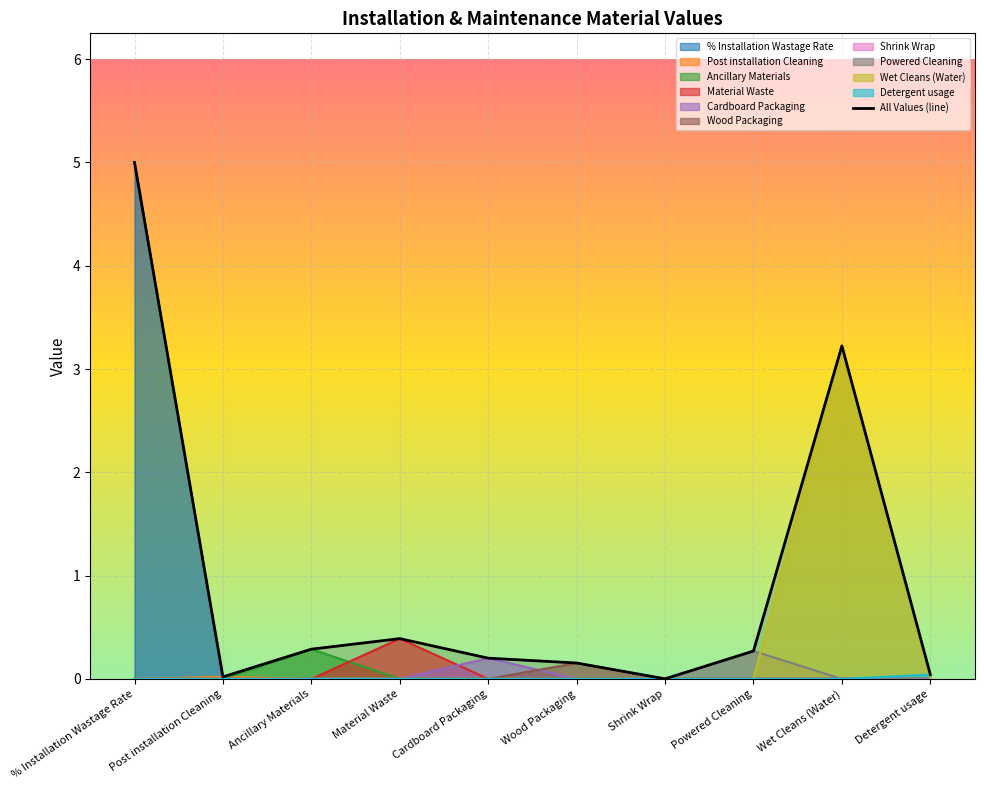

What is the greatest value displayed?

5.0